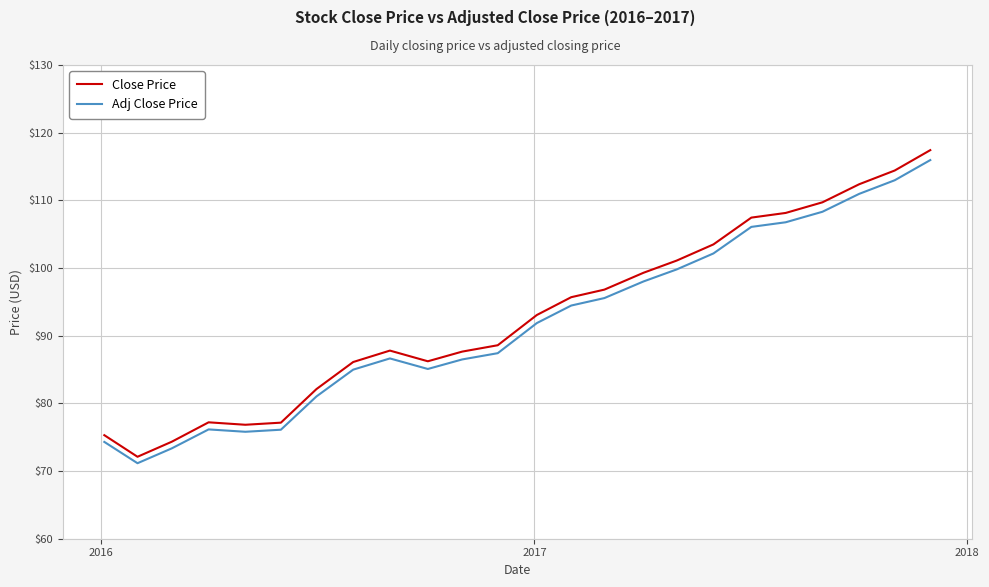

Does the chart have visible grid lines?

Yes